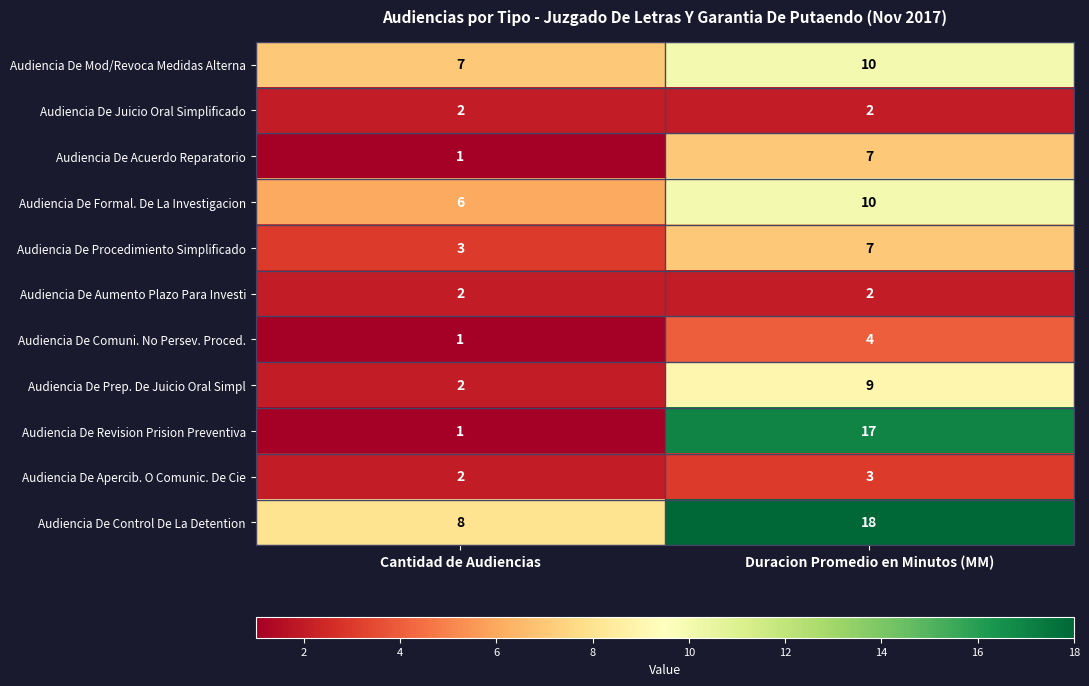

Is it true that Audiencia De Aumento Plazo Para Investi equals 1 at Duracion Promedio en Minutos (MM)?

False